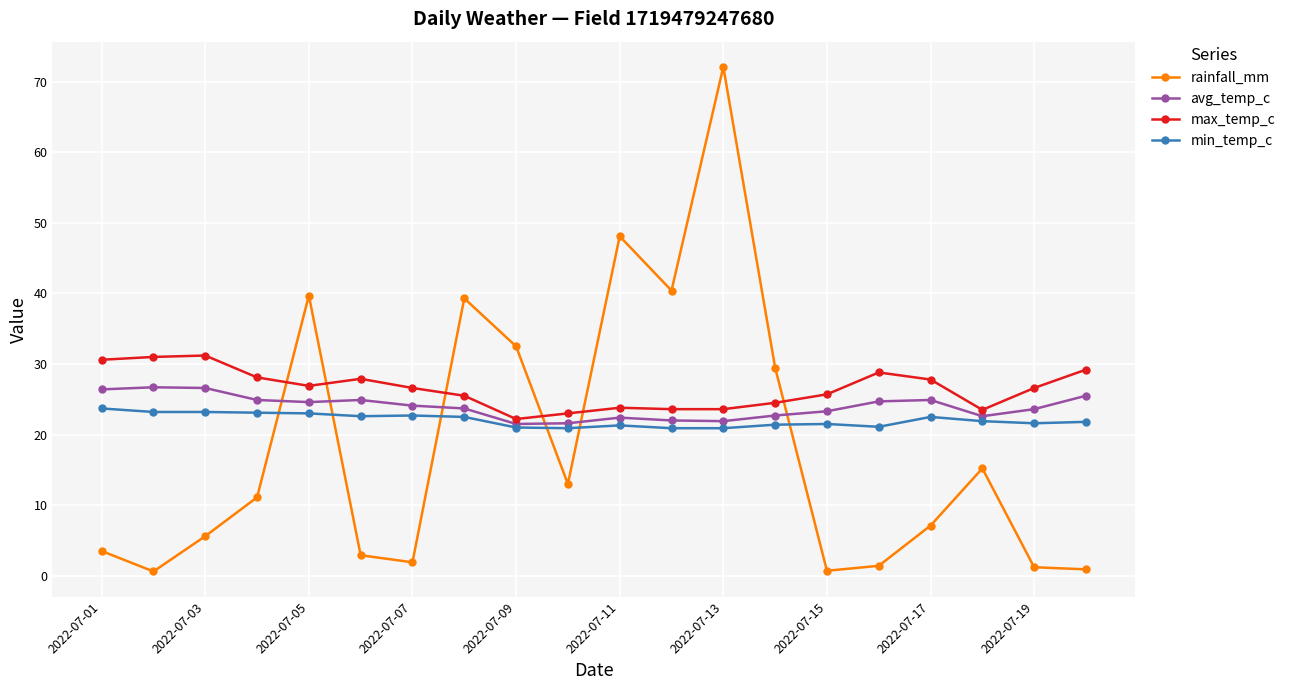

Rank the series by their average value, from highest to lowest.

max_temp_c, avg_temp_c, min_temp_c, rainfall_mm